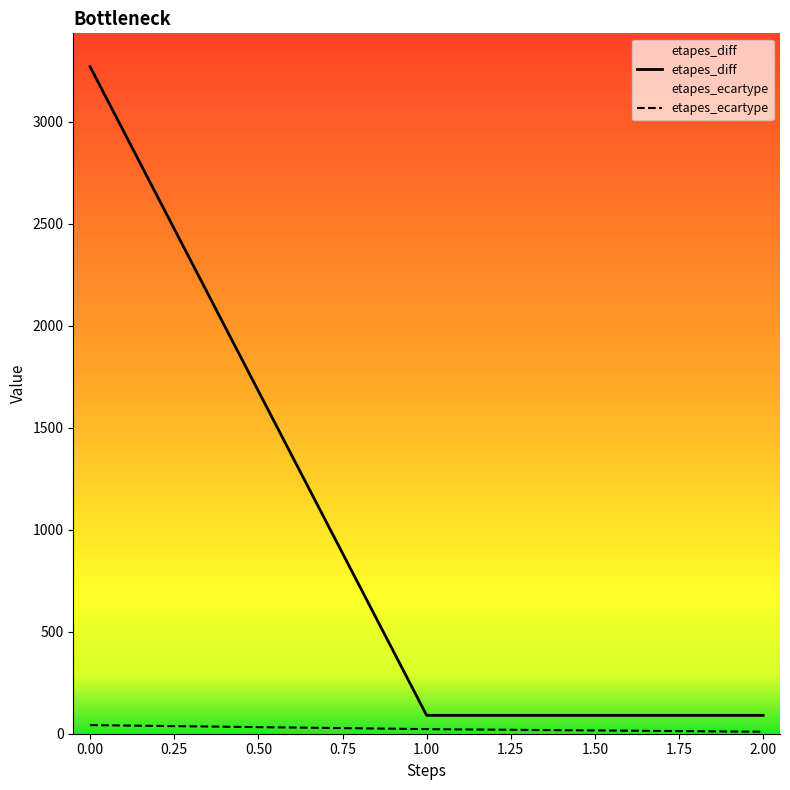

What is the sum of all etapes_diff values?

3450.0